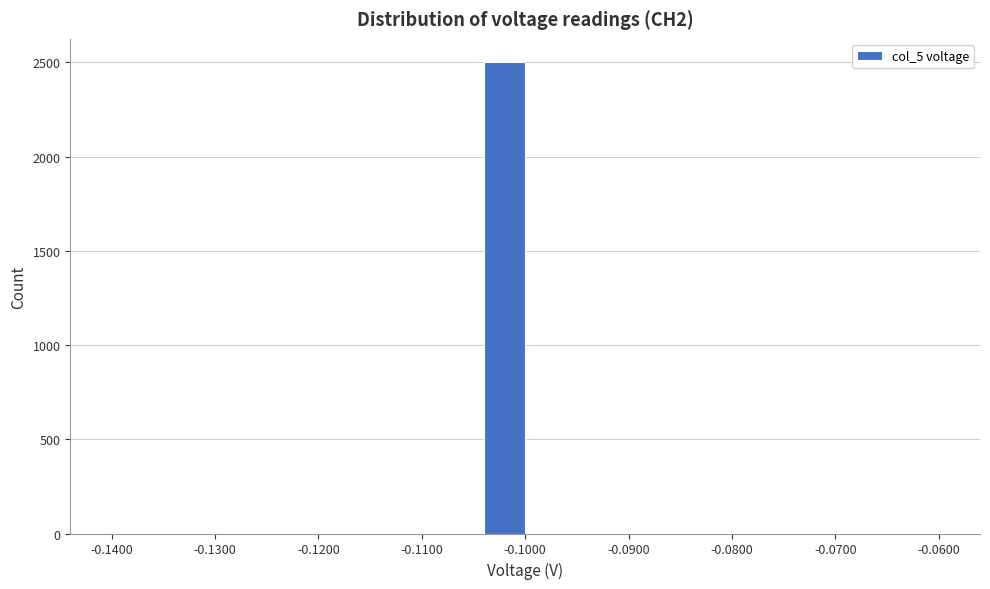

Reading left to right, list every bar in this chart as the range it spans on the x-axis followed by its height. The values are not printed on the chart, so give them approximately, as read against the axis.

-0.140 to -0.136: 0
-0.136 to -0.132: 0
-0.132 to -0.128: 0
-0.128 to -0.124: 0
-0.124 to -0.120: 0
-0.120 to -0.116: 0
-0.116 to -0.112: 0
-0.112 to -0.108: 0
-0.108 to -0.104: 0
-0.104 to -0.100: 2500
-0.100 to -0.096: 0
-0.096 to -0.092: 0
-0.092 to -0.088: 0
-0.088 to -0.084: 0
-0.084 to -0.080: 0
-0.080 to -0.076: 0
-0.076 to -0.072: 0
-0.072 to -0.068: 0
-0.068 to -0.064: 0
-0.064 to -0.060: 0